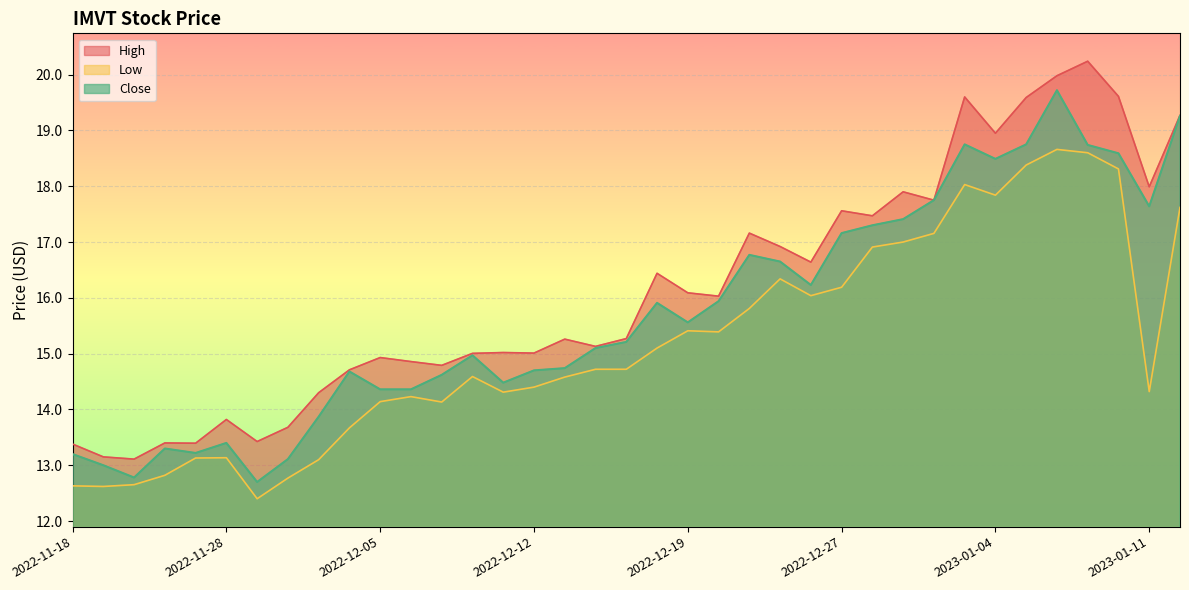

Reading left to right, what are all the values shown in this chart?

High: 2022-11-18=13.4	2022-11-21=13.2	2022-11-22=13.1	2022-11-23=13.4	2022-11-25=13.4	2022-11-28=13.8	2022-11-29=13.4	2022-11-30=13.7	2022-12-01=14.3	2022-12-02=14.7	2022-12-05=14.9	2022-12-06=14.9	2022-12-07=14.8	2022-12-08=15.0	2022-12-09=15.0	2022-12-12=15.0	2022-12-13=15.3	2022-12-14=15.1	2022-12-15=15.3	2022-12-16=16.4	2022-12-19=16.1	2022-12-20=16.0	2022-12-21=17.2	2022-12-22=16.9	2022-12-23=16.6	2022-12-27=17.6	2022-12-28=17.5	2022-12-29=17.9	2022-12-30=17.8	2023-01-03=19.6	2023-01-04=18.9	2023-01-05=19.6	2023-01-06=20.0	2023-01-09=20.2	2023-01-10=19.6	2023-01-11=18.0	2023-01-12=19.3
Low: 2022-11-18=12.6	2022-11-21=12.6	2022-11-22=12.7	2022-11-23=12.8	2022-11-25=13.1	2022-11-28=13.1	2022-11-29=12.4	2022-11-30=12.8	2022-12-01=13.1	2022-12-02=13.7	2022-12-05=14.1	2022-12-06=14.2	2022-12-07=14.1	2022-12-08=14.6	2022-12-09=14.3	2022-12-12=14.4	2022-12-13=14.6	2022-12-14=14.7	2022-12-15=14.7	2022-12-16=15.1	2022-12-19=15.4	2022-12-20=15.4	2022-12-21=15.8	2022-12-22=16.3	2022-12-23=16.0	2022-12-27=16.2	2022-12-28=16.9	2022-12-29=17.0	2022-12-30=17.2	2023-01-03=18.0	2023-01-04=17.8	2023-01-05=18.4	2023-01-06=18.7	2023-01-09=18.6	2023-01-10=18.3	2023-01-11=14.3	2023-01-12=17.6
Close: 2022-11-18=13.2	2022-11-21=13.0	2022-11-22=12.8	2022-11-23=13.3	2022-11-25=13.2	2022-11-28=13.4	2022-11-29=12.7	2022-11-30=13.1	2022-12-01=13.9	2022-12-02=14.7	2022-12-05=14.4	2022-12-06=14.4	2022-12-07=14.6	2022-12-08=15.0	2022-12-09=14.5	2022-12-12=14.7	2022-12-13=14.7	2022-12-14=15.1	2022-12-15=15.2	2022-12-16=15.9	2022-12-19=15.6	2022-12-20=15.9	2022-12-21=16.8	2022-12-22=16.6	2022-12-23=16.2	2022-12-27=17.2	2022-12-28=17.3	2022-12-29=17.4	2022-12-30=17.8	2023-01-03=18.8	2023-01-04=18.5	2023-01-05=18.8	2023-01-06=19.7	2023-01-09=18.7	2023-01-10=18.6	2023-01-11=17.6	2023-01-12=19.3